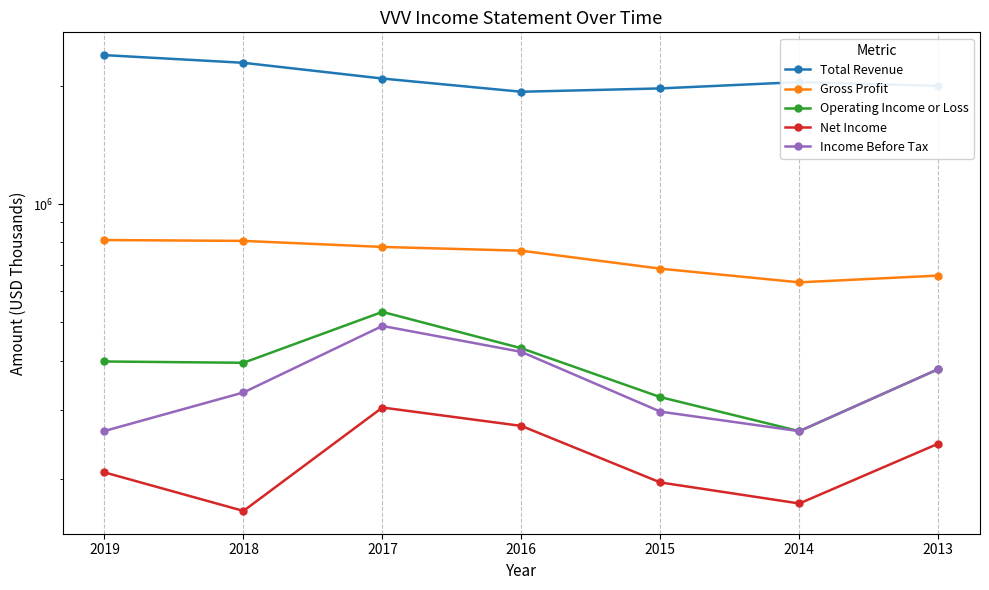

Which series has the largest total across all categories?

Total Revenue